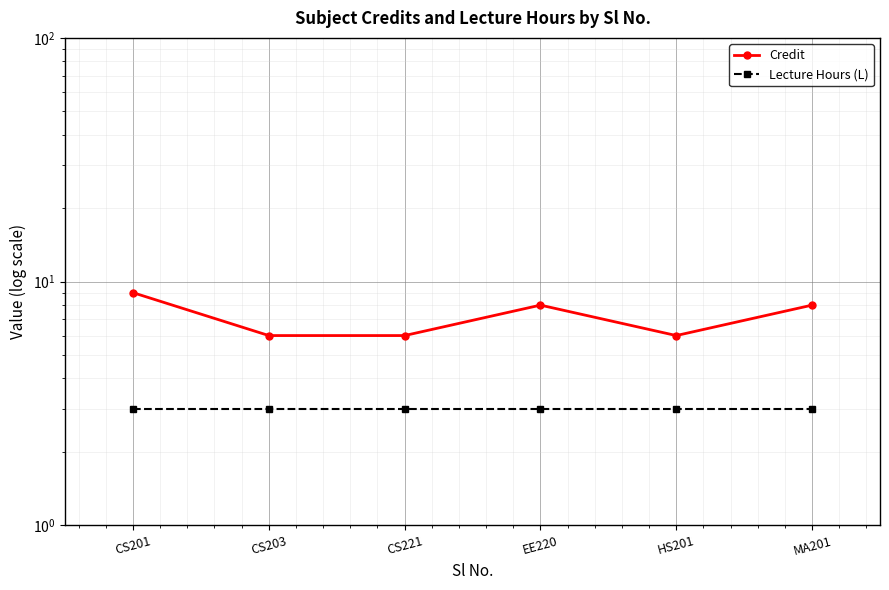

Between EE220 and CS203, which is larger?

EE220